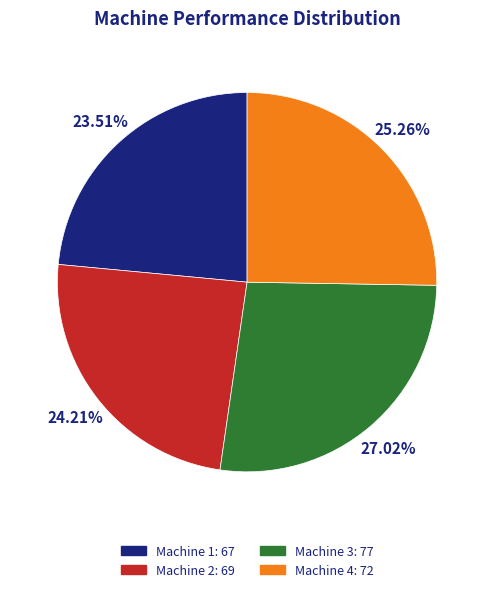

To the nearest percent, what is the combined percentage of Machine 2 and Machine 4?

49%